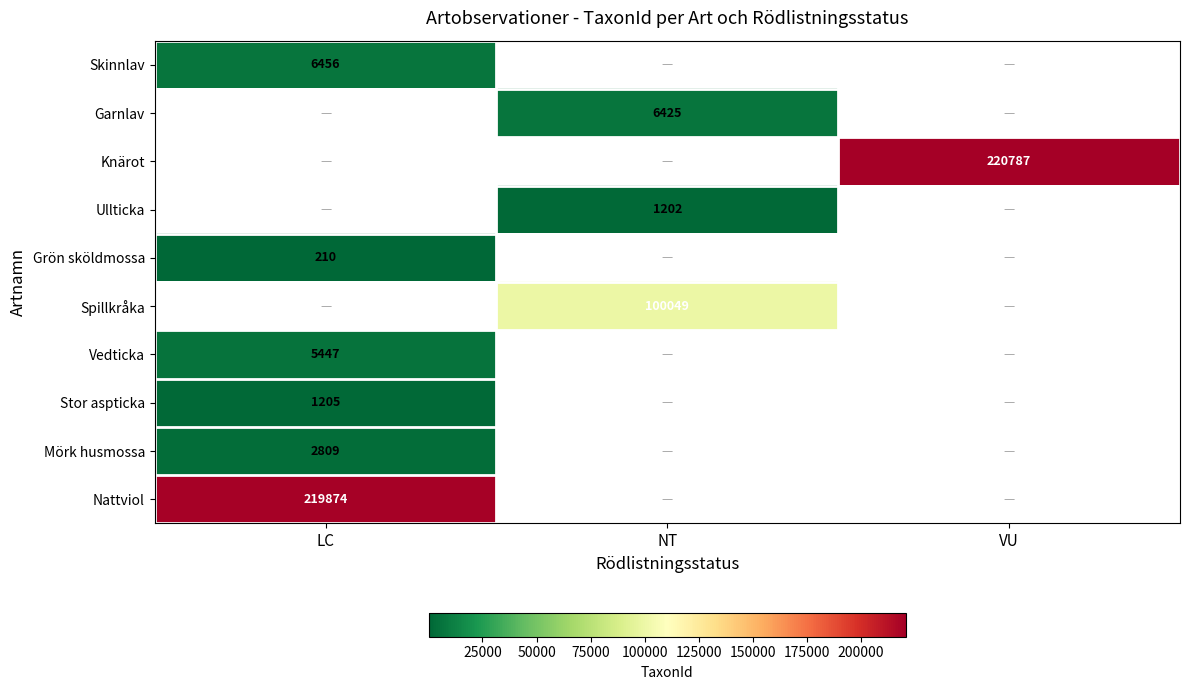

Is it true that Ullticka equals 1719 at NT?

False